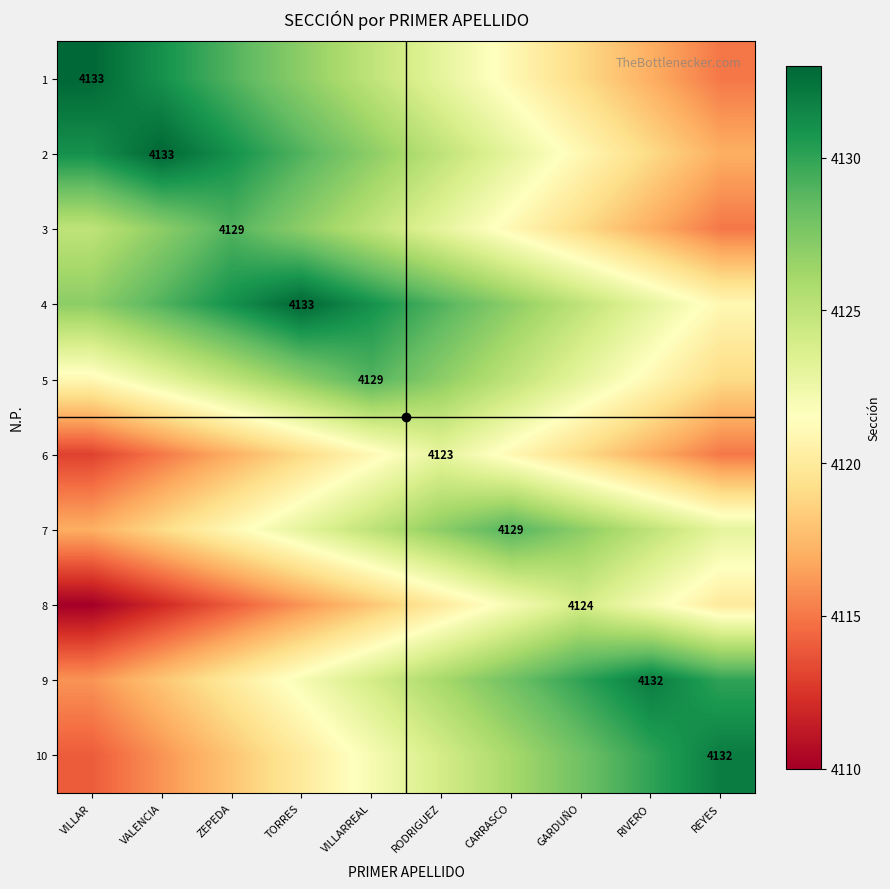

Count the number of categories in the chart.

10